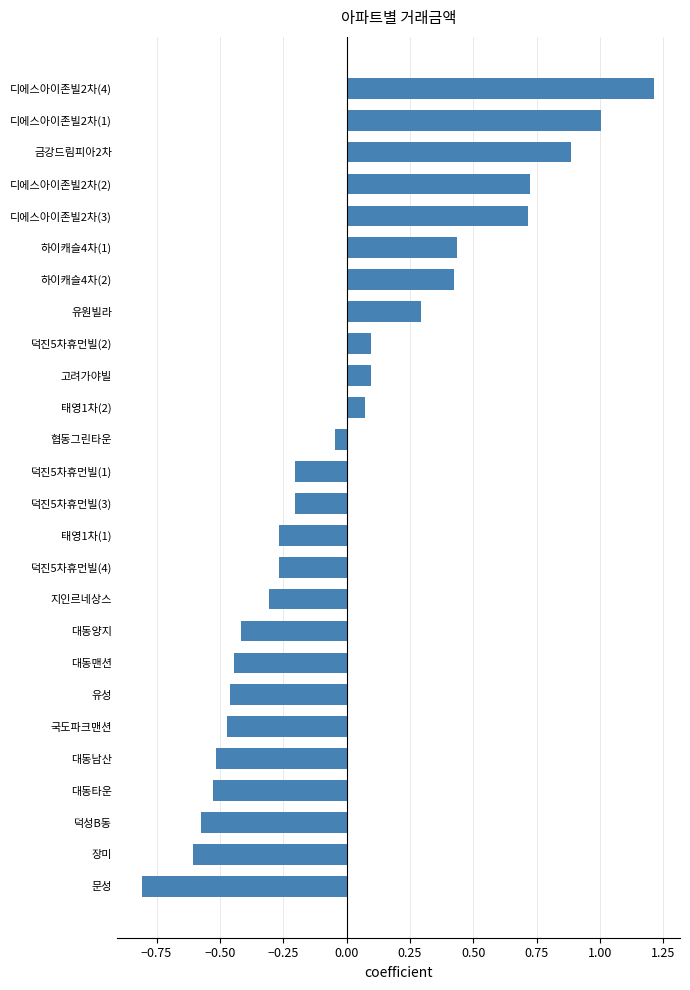

What is the maximum value shown in the chart?

1.2